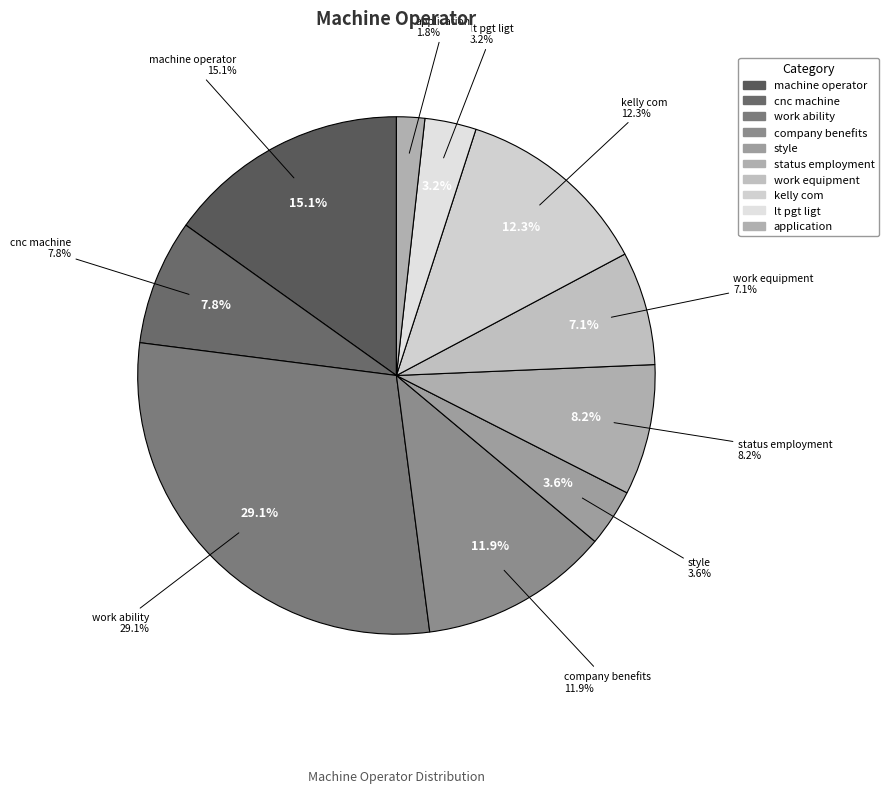

The cnc machine slice represents 8% of the pie. True or false?

True